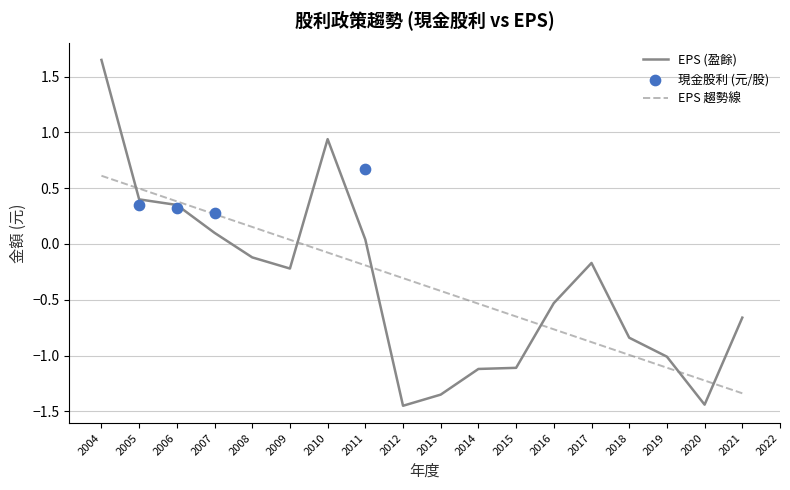

Which series reaches the minimum Y coordinate?

EPS